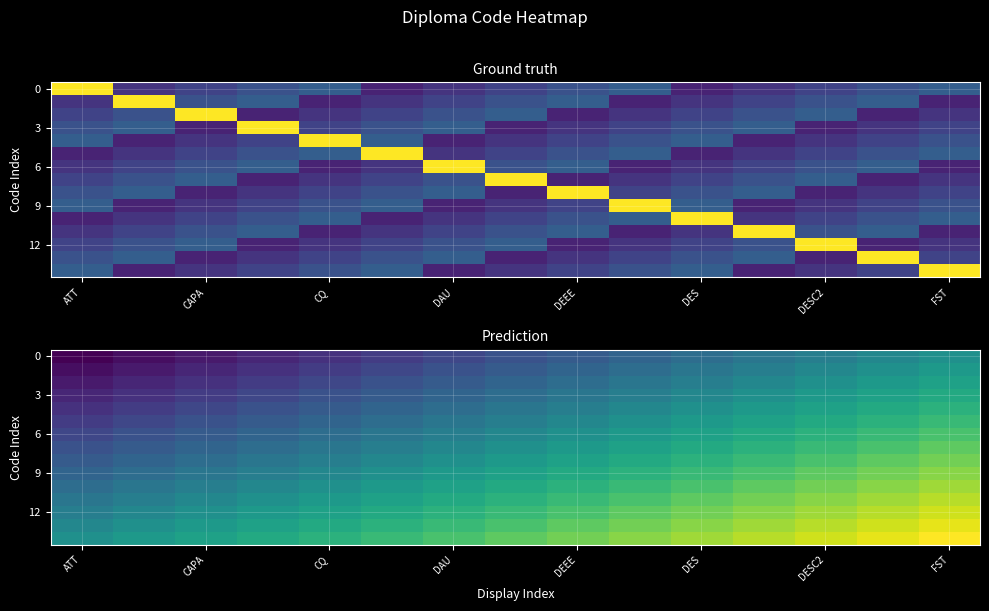

What is the lowest value of the 9 series?

0.3